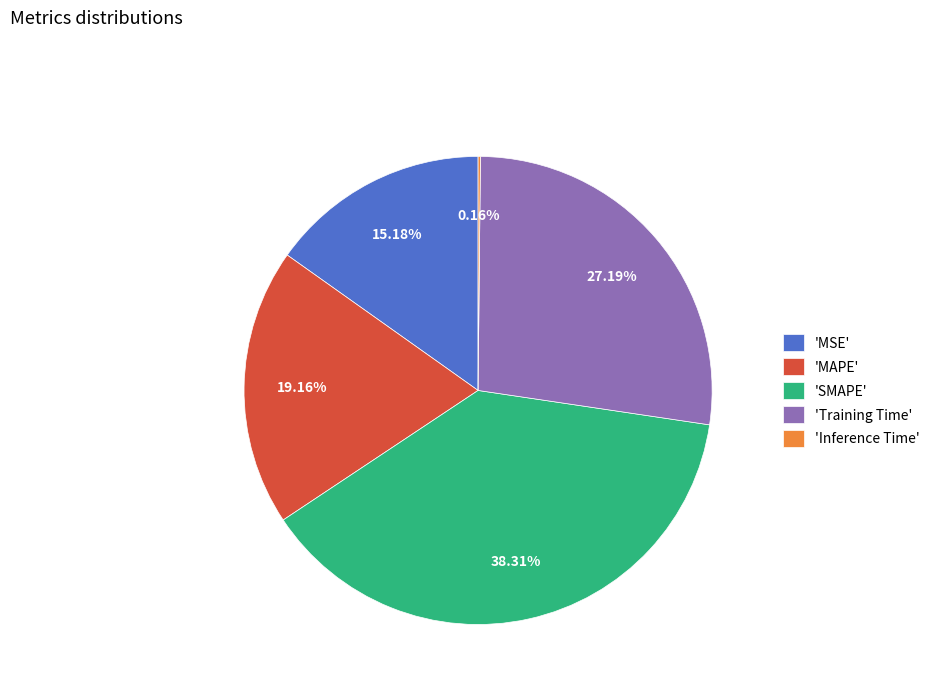

Which slice is the largest?

'SMAPE'